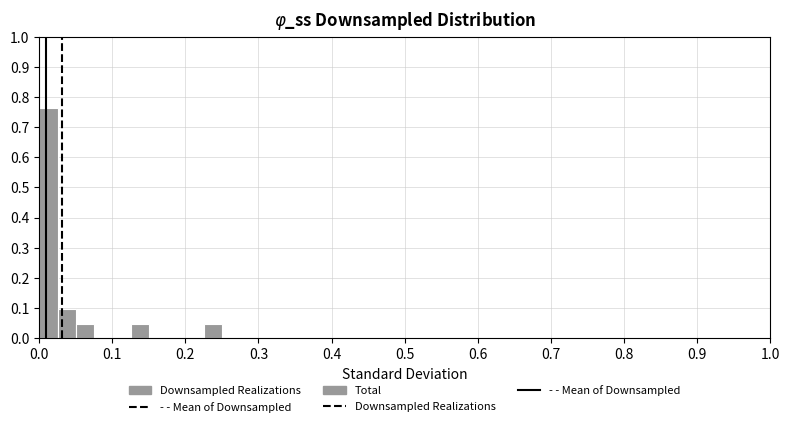

Around what value on the x-axis is the tallest bar? Give the approximate position of its centre, as read against the axis.

0.01